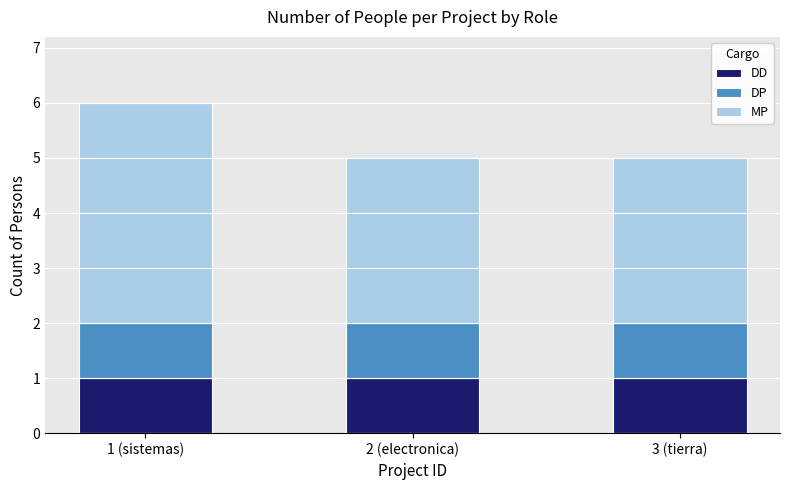

At which category is the sum across all series the highest?

1 (sistemas)